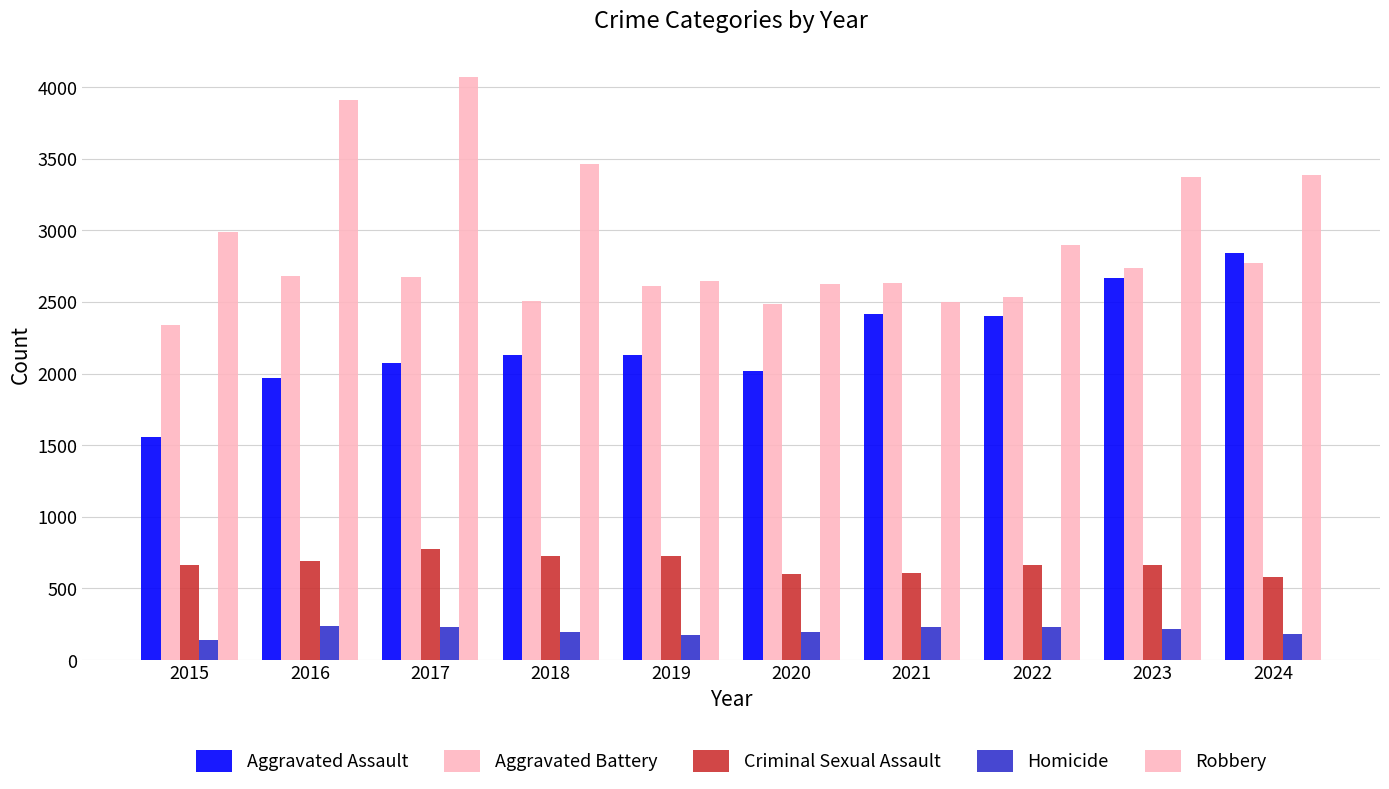

How many categories are shown in the chart?

10